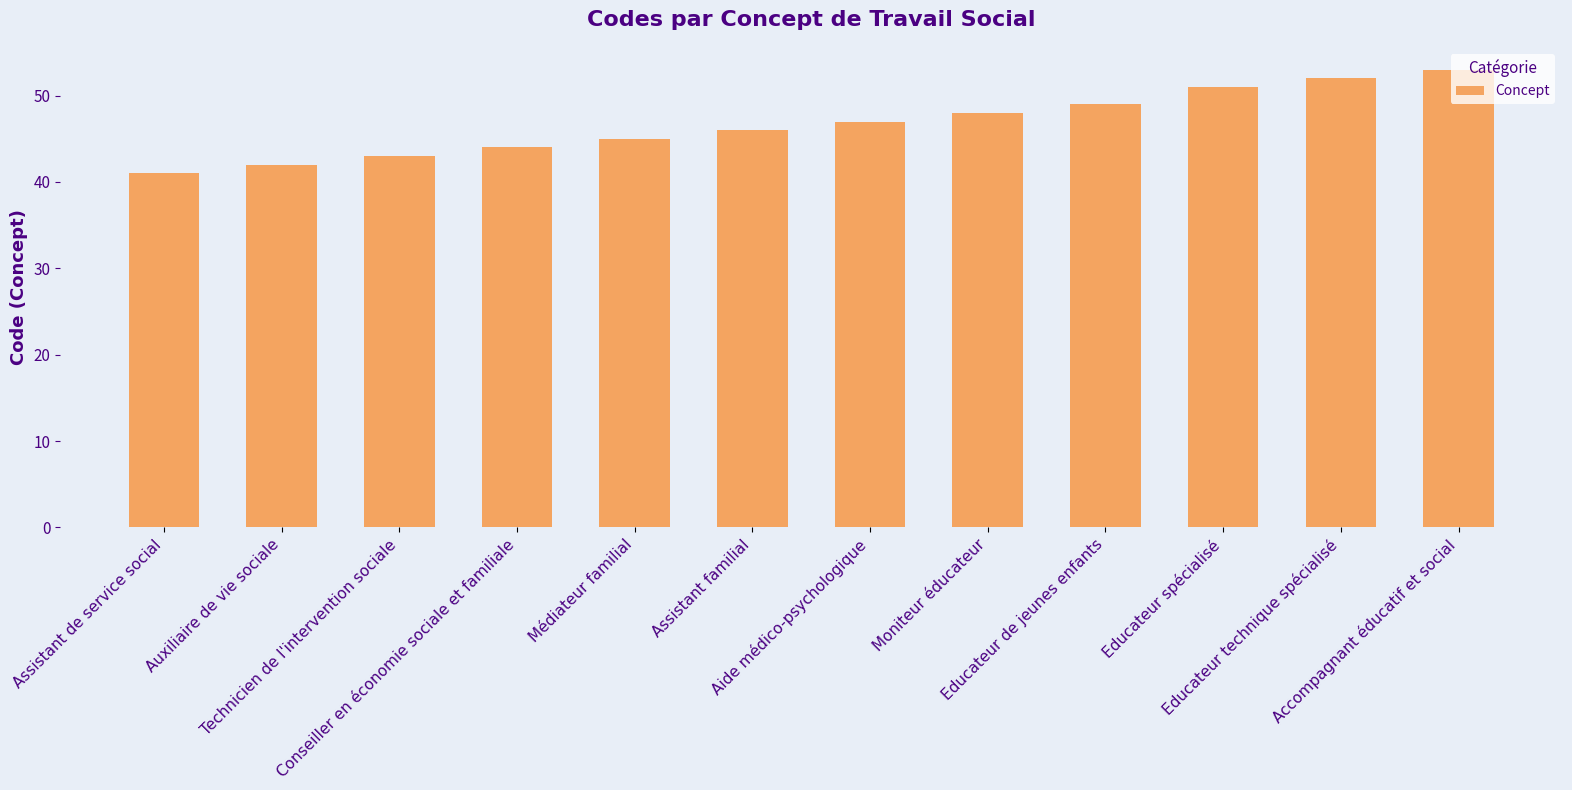

Rank the categories by value from lowest to highest.

Assistant de service social, Auxiliaire de vie sociale, Technicien de l'intervention sociale, Conseiller en économie sociale et familiale, Médiateur familial, Assistant familial, Aide médico-psychologique, Moniteur éducateur, Educateur de jeunes enfants, Educateur spécialisé, Educateur technique spécialisé, Accompagnant éducatif et social